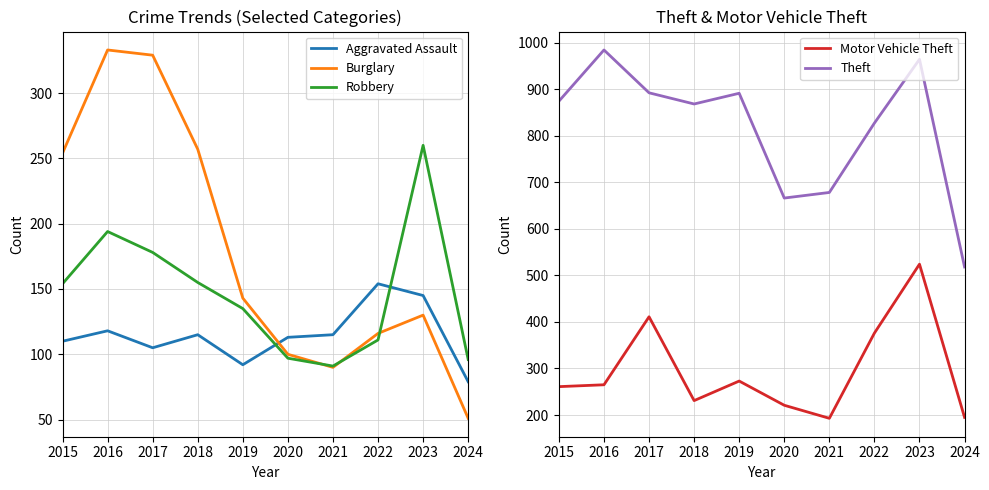

Between 2017 and 2021, which series saw the biggest shift?

Burglary